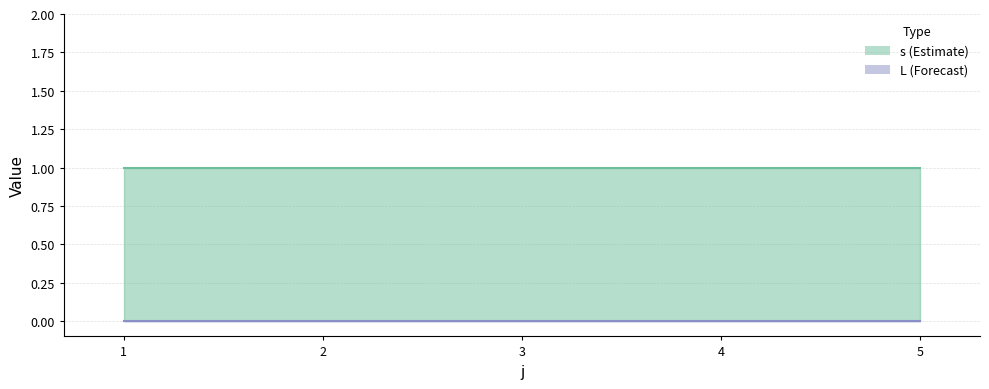

Reading right to left, transcribe all the data shown in this chart.

s: 1	1	1	1	1
L: 0	0	0	0	0